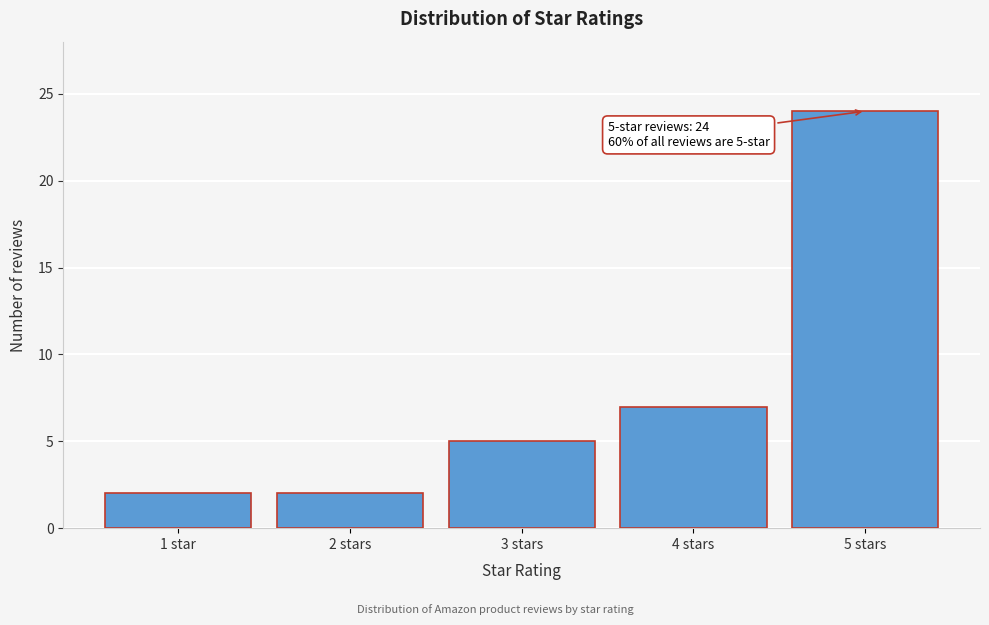

Reading left to right, what are all the values shown in this chart?

2	2	5	7	24